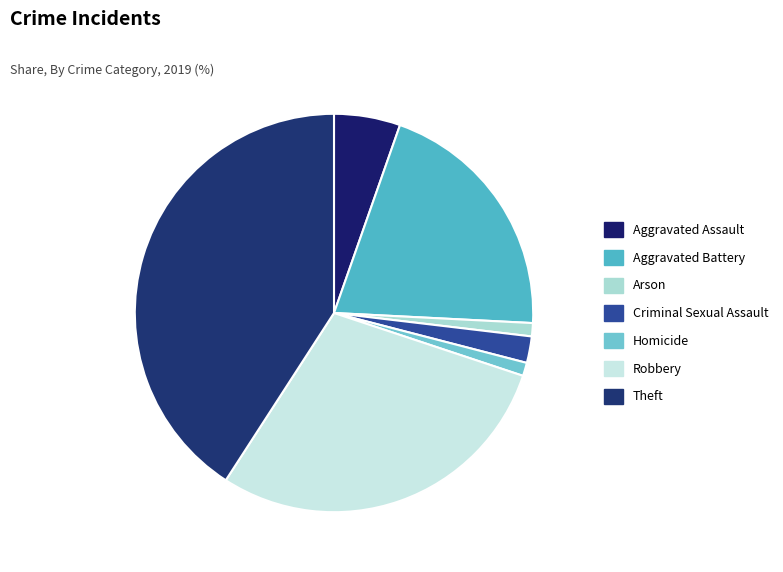

Is it true that Robbery is 29% of the pie?

True